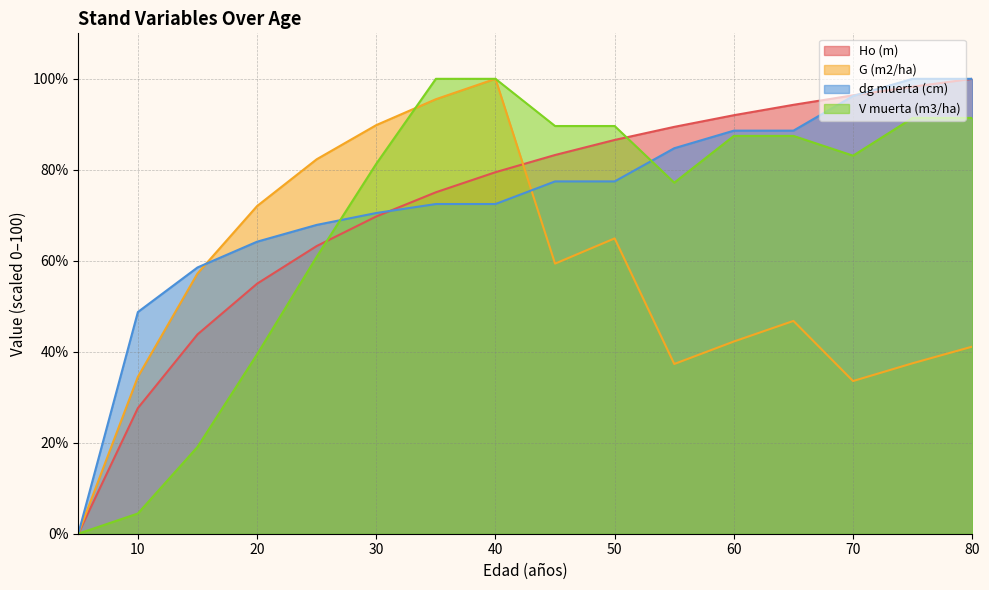

After their last crossing, which series has the higher values: G (m2/ha) or V muerta (m3/ha)?

V muerta (m3/ha)